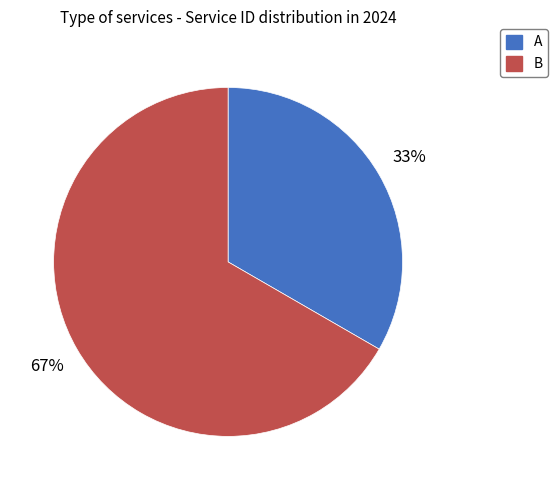

Which slice is the smallest?

A